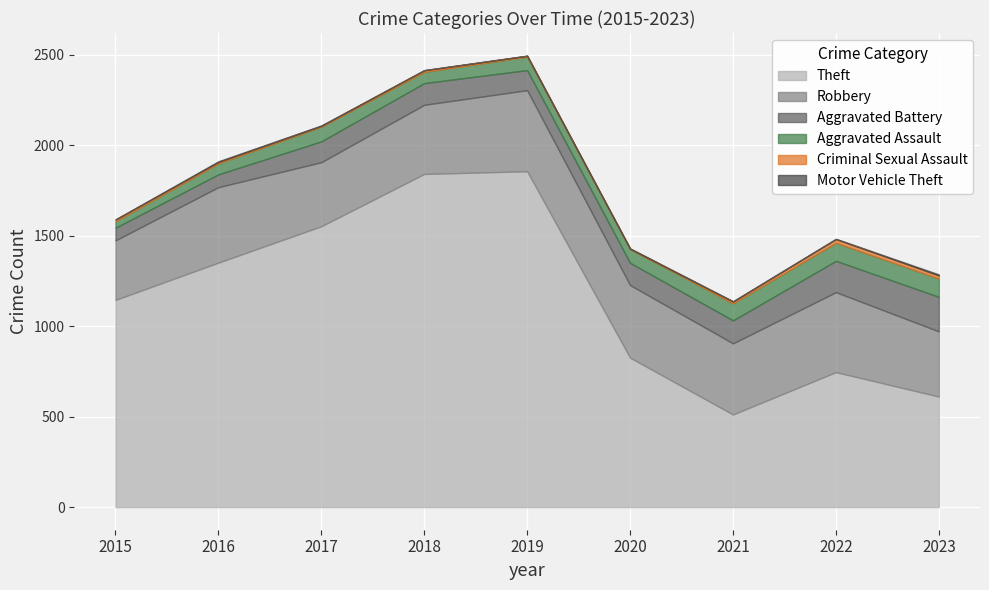

Is it true that Motor Vehicle Theft equals 2 at 2020?

True